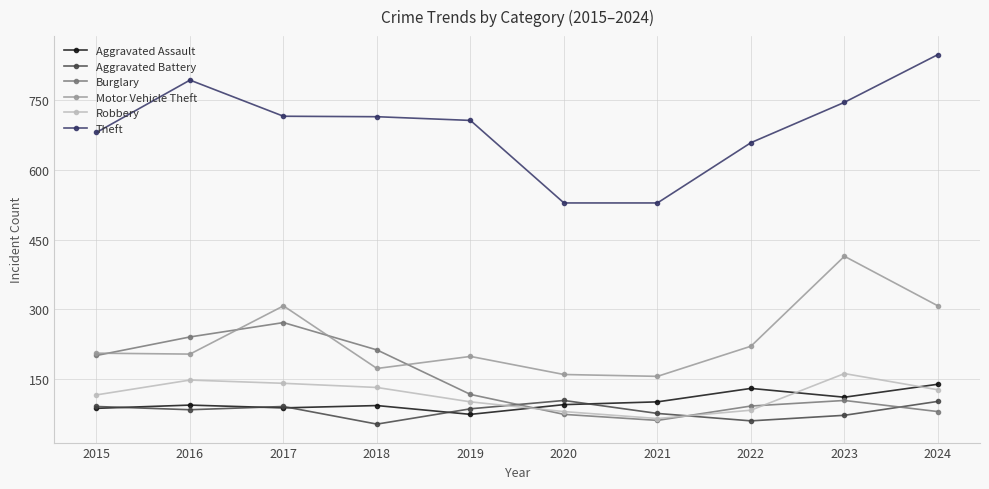

Which category has the highest value in the Aggravated Assault series?

2024